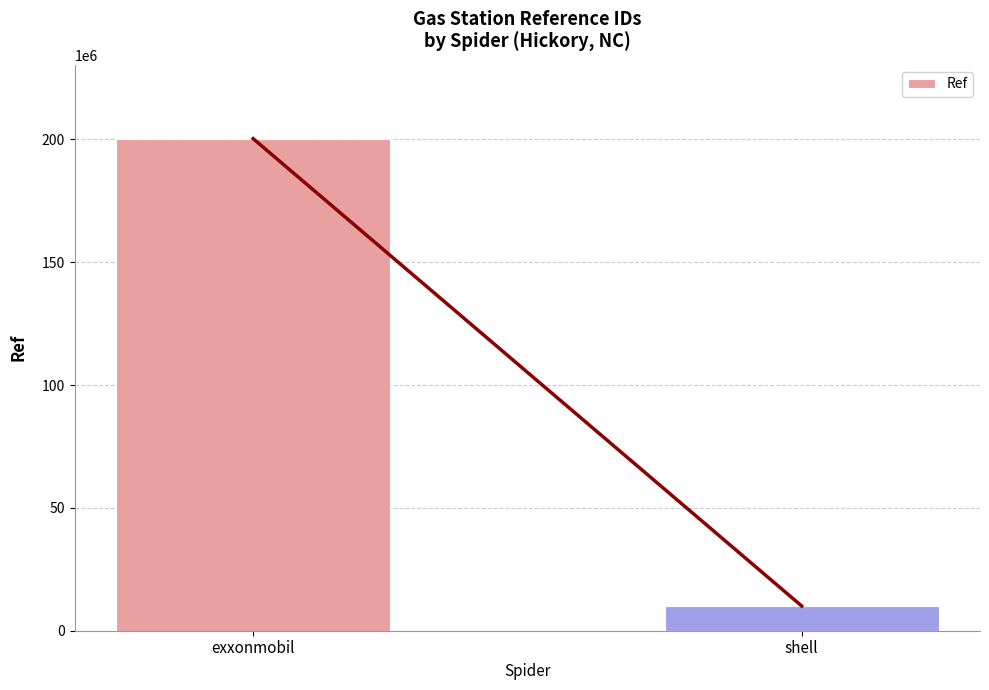

Between exxonmobil and shell, which is larger?

exxonmobil